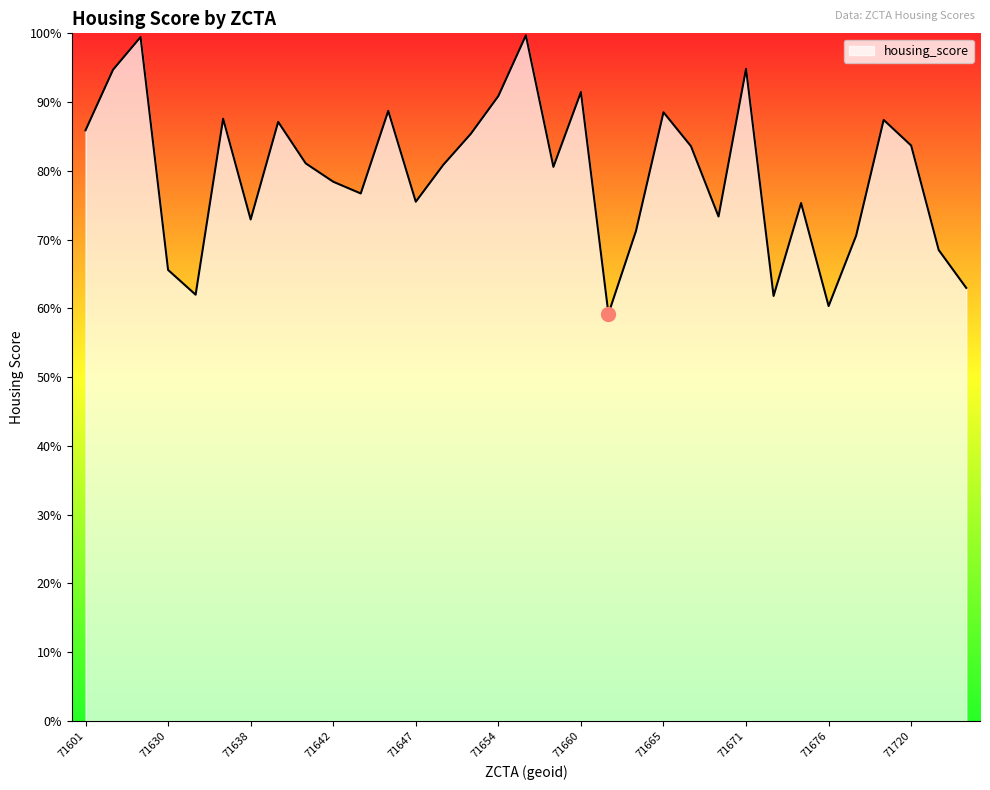

What is the maximum value shown in the chart?

99.7